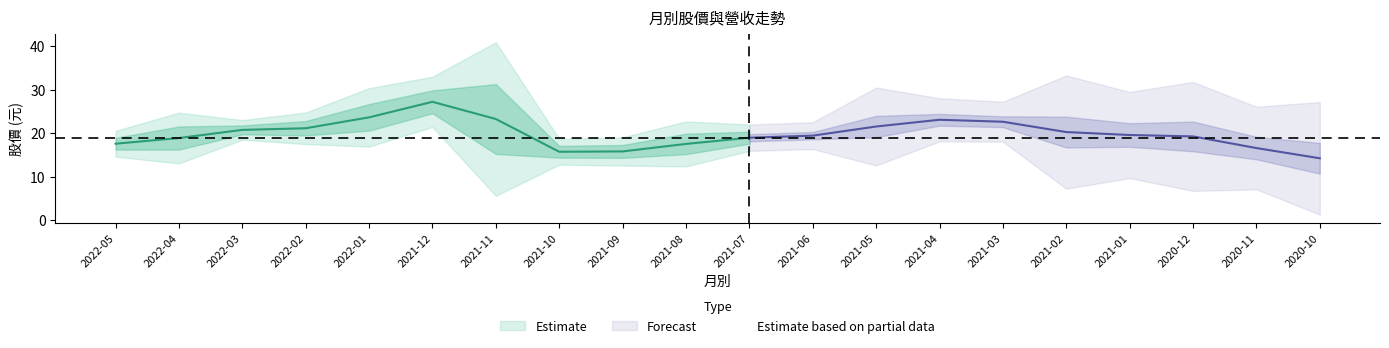

How many values in the 收盤 series exceed 19?

11